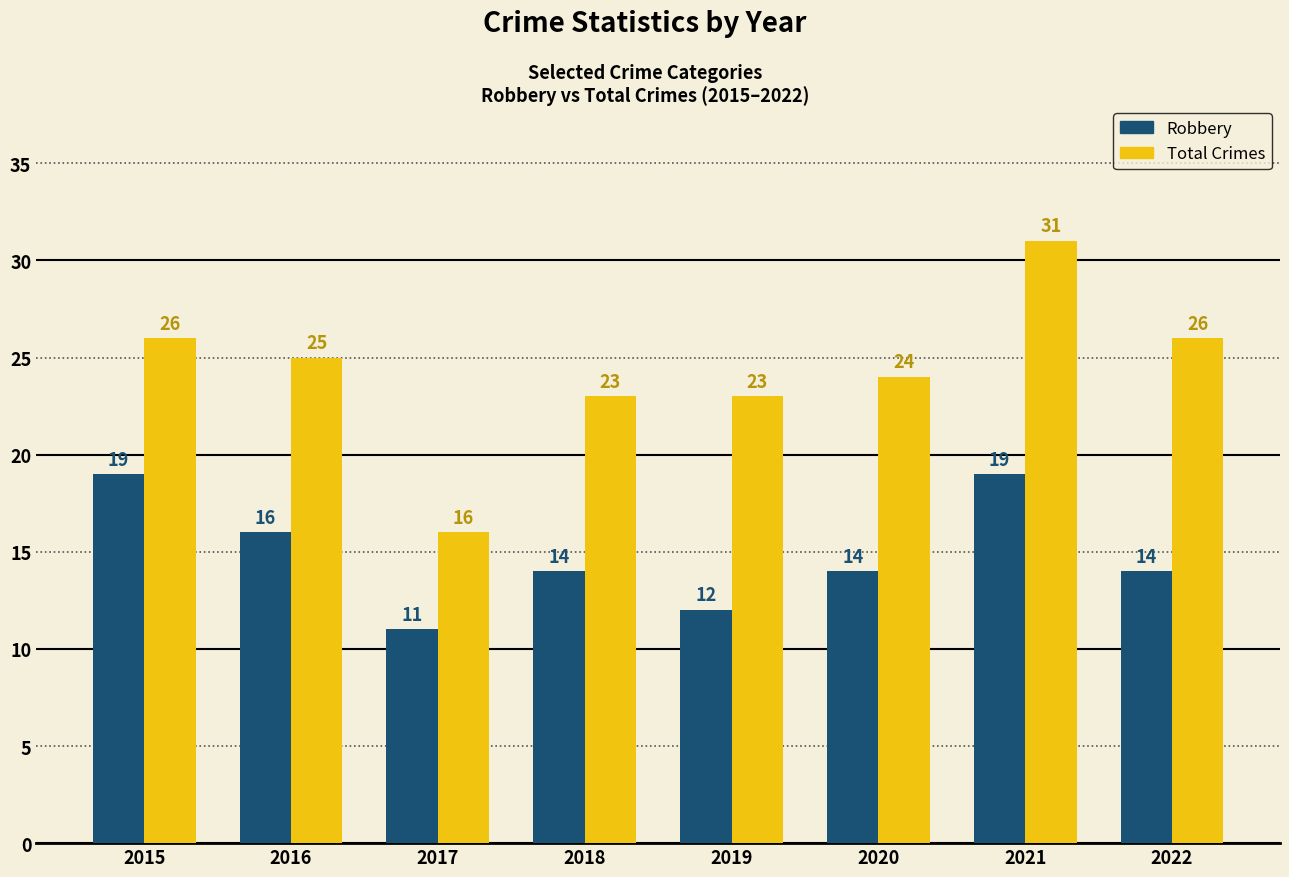

At which category is the sum across all series the highest?

2021